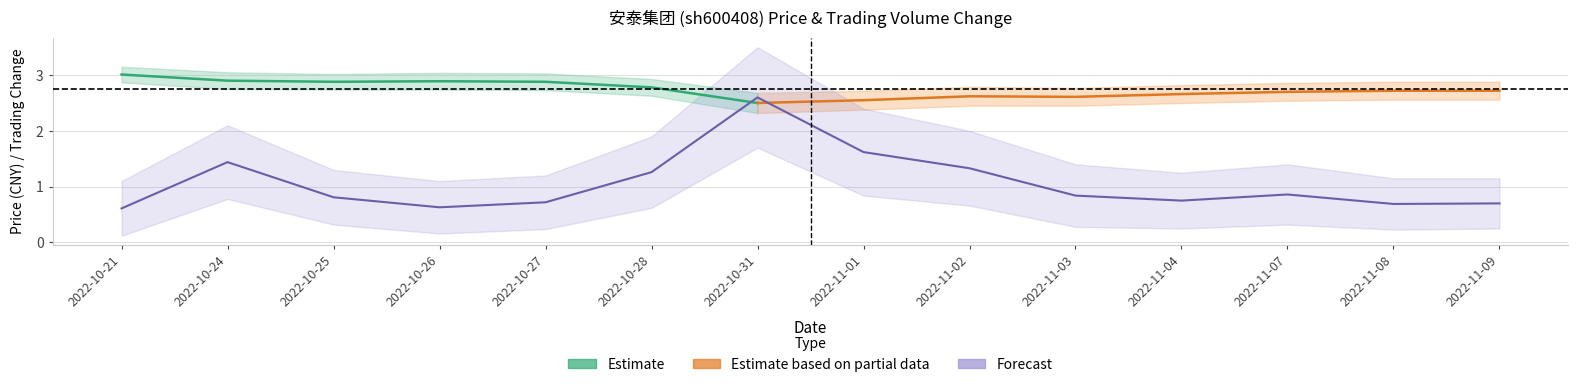

List the labels in order of value, largest first.

2022-10-31, 2022-11-01, 2022-10-24, 2022-11-02, 2022-10-28, 2022-11-07, 2022-11-03, 2022-10-25, 2022-11-04, 2022-10-27, 2022-11-09, 2022-11-08, 2022-10-26, 2022-10-21